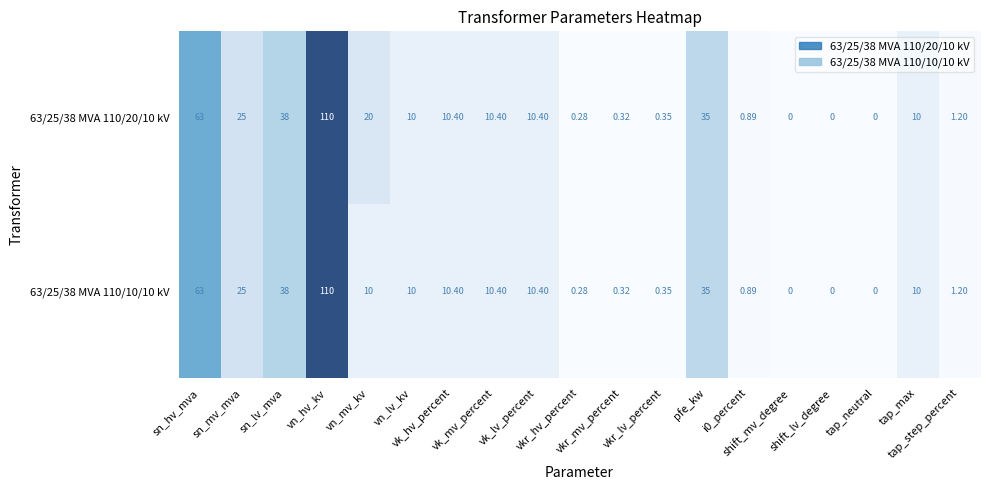

Rank the series by their average value, from lowest to highest.

63/25/38 MVA 110/10/10 kV, 63/25/38 MVA 110/20/10 kV